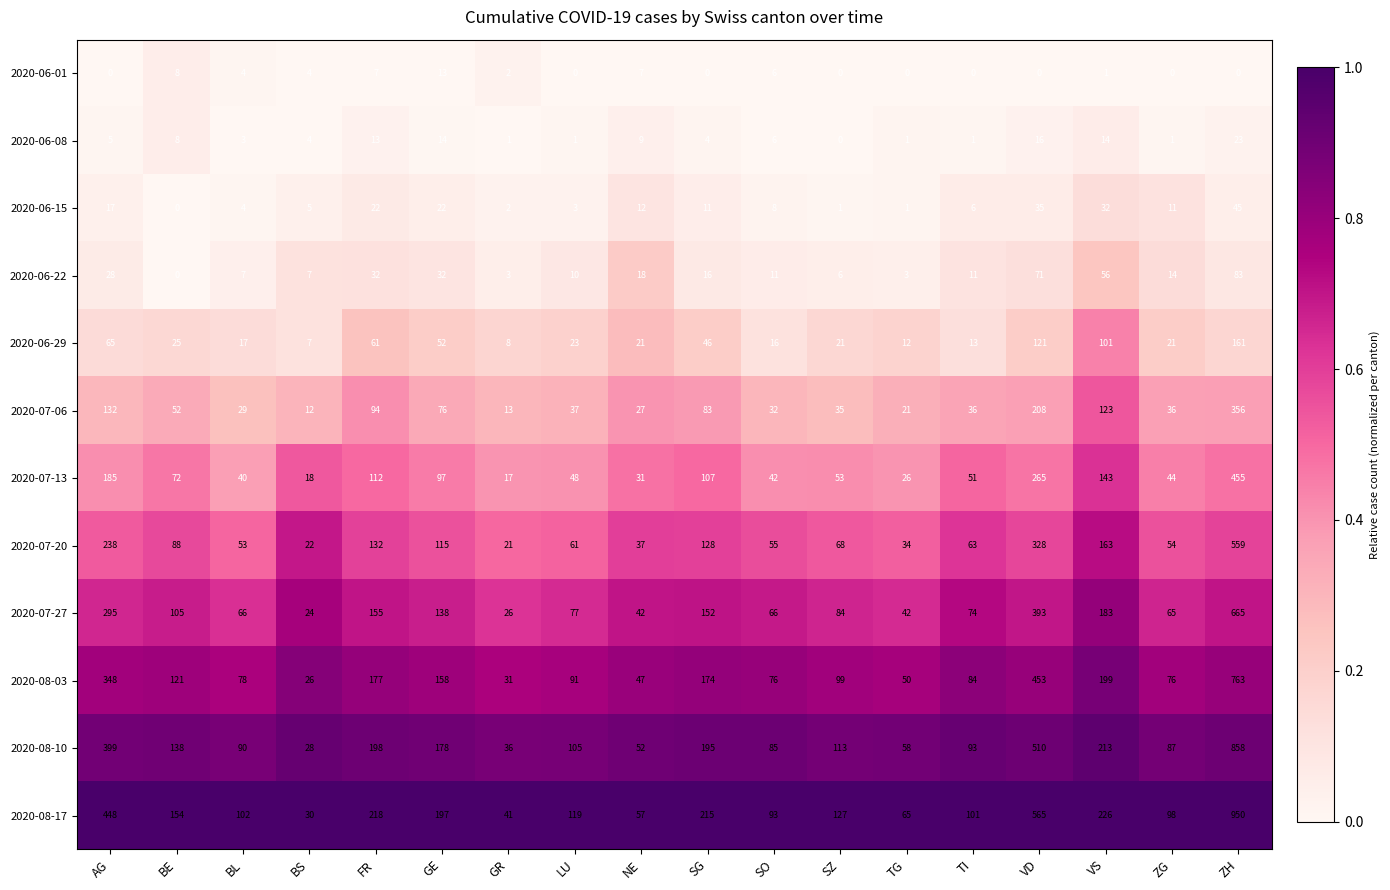

What is the average value of the 2020-08-10 series?

191